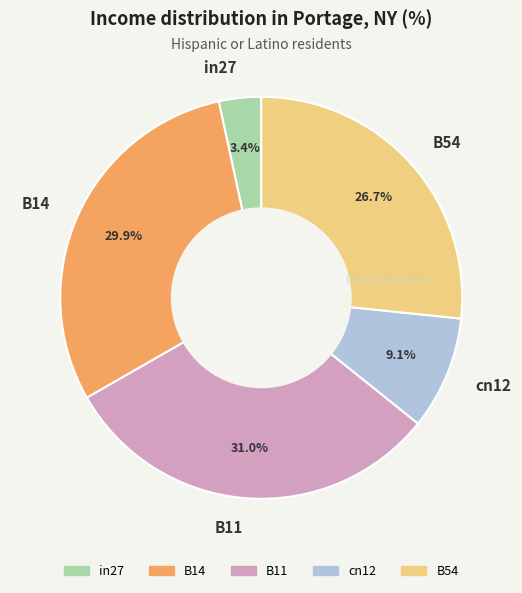

True or false: B54 accounts for 27% of the total.

True